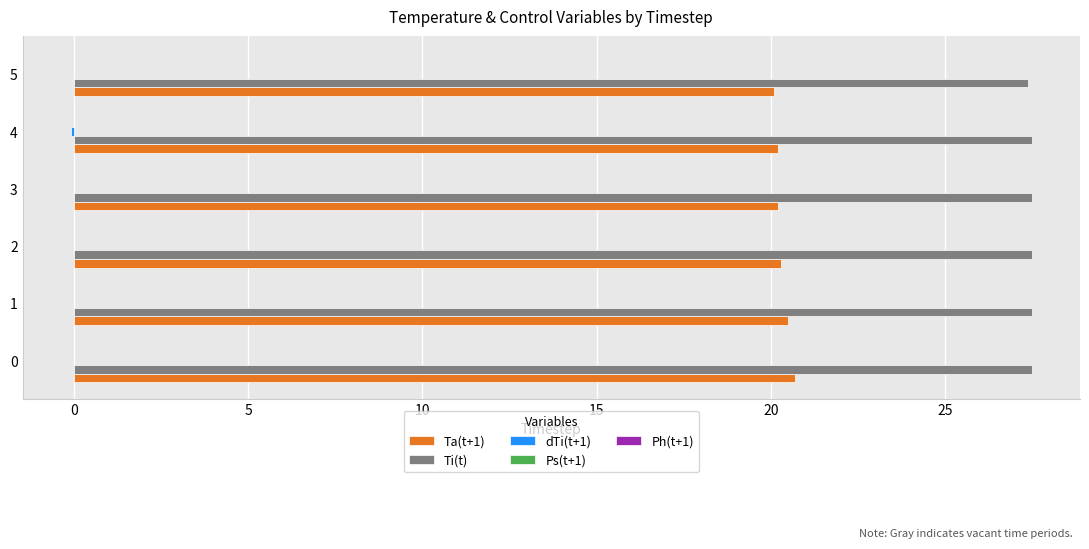

What is the total value across all series at 1?

48.0